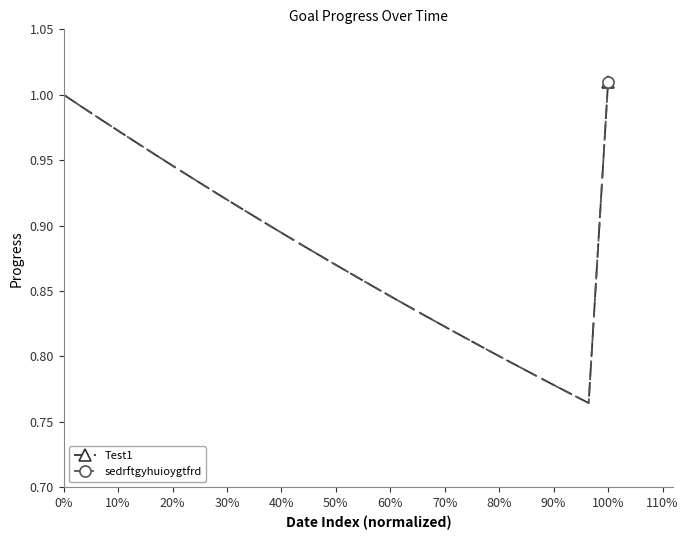

Reading left to right, extract all data points from this chart.

Test1: 1.0	1.0	1.0	1.0	1.0	1.0	0.9	0.9	0.9	0.9	0.9	0.9	0.9	0.9	0.9	0.9	0.9	0.8	0.8	0.8	0.8	0.8	0.8	0.8	0.8	0.8	0.8	0.8	1.0
sedrftgyhuioygtfrd: 1.0	1.0	1.0	1.0	1.0	1.0	0.9	0.9	0.9	0.9	0.9	0.9	0.9	0.9	0.9	0.9	0.9	0.8	0.8	0.8	0.8	0.8	0.8	0.8	0.8	0.8	0.8	0.8	1.0